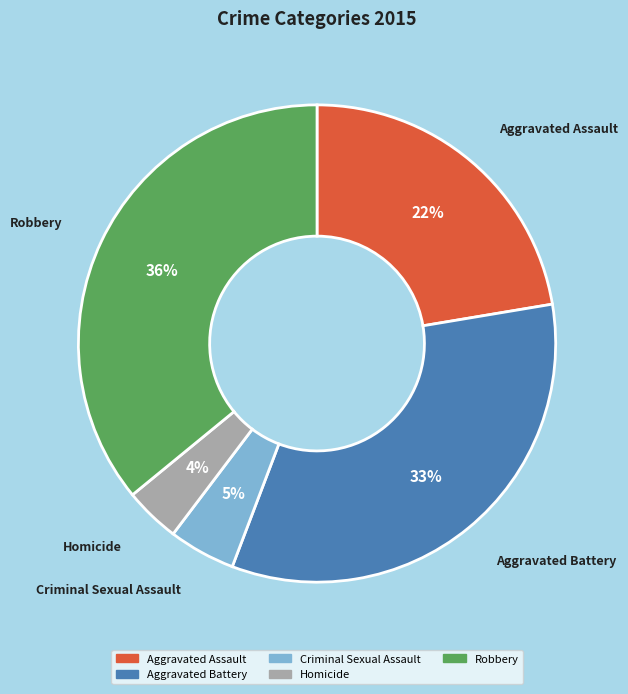

Is the sum of Aggravated Assault and Criminal Sexual Assault greater than half?

No